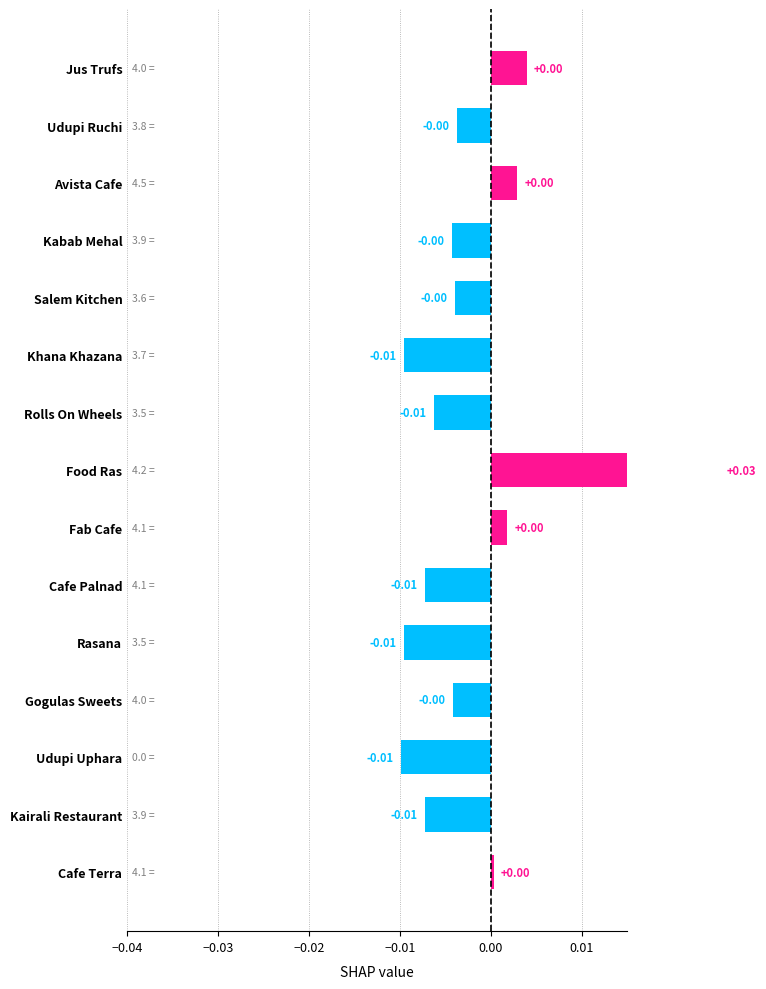

Does the chart contain stacked bars?

No